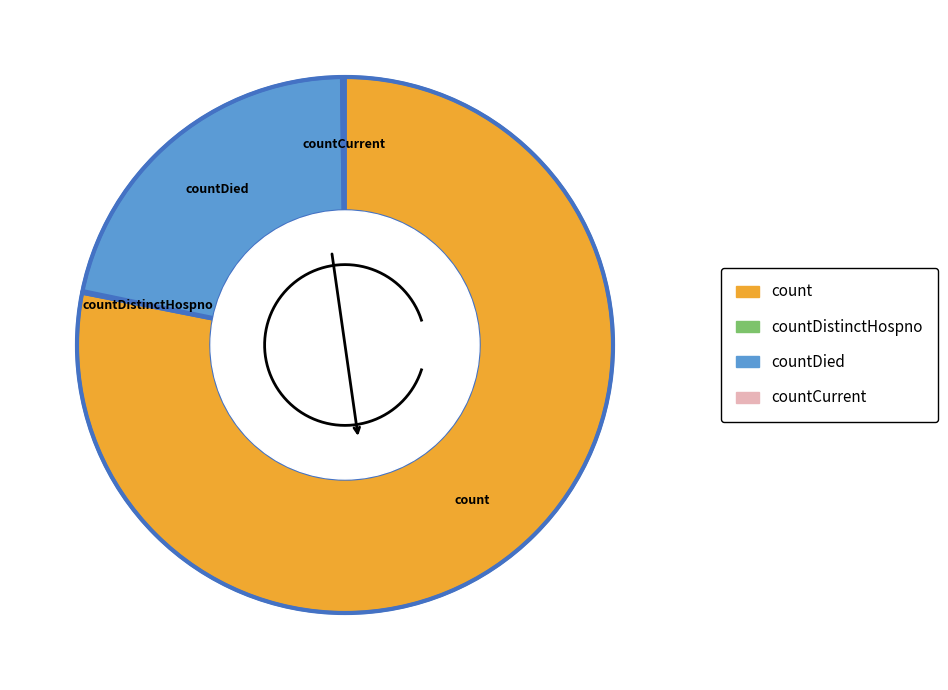

True or false: countDistinctHospno accounts for 0% of the total.

True